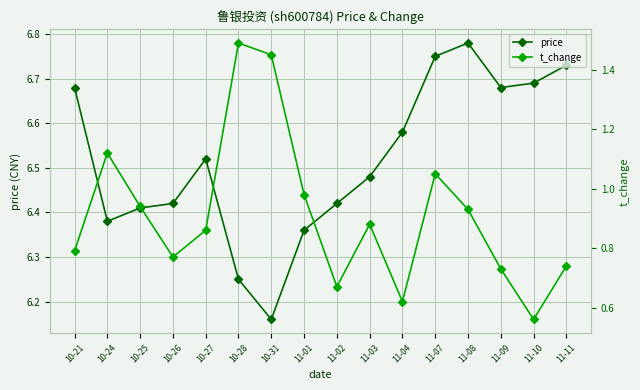

What is the sum of the t_change values at 11-02 and 10-28?

2.2